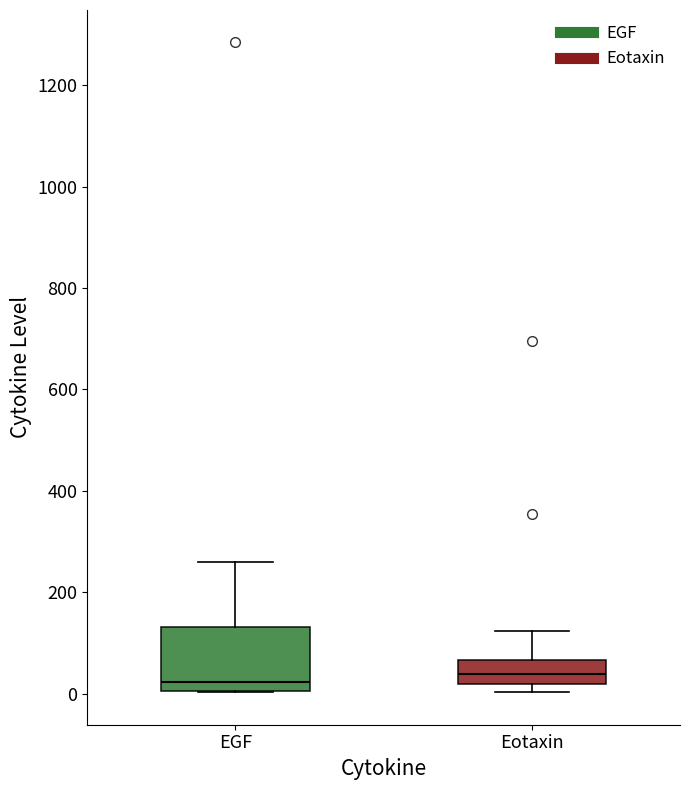

Reading left to right, read every box against the y-axis: the position of its median line, the range the box covers, and the ends of its whiskers. The values are not printed on the chart, so give them approximately, as read against the axis.

EGF: median 20, box 0 to 140, whiskers 0 to 260
Eotaxin: median 40, box 20 to 60, whiskers 0 to 120